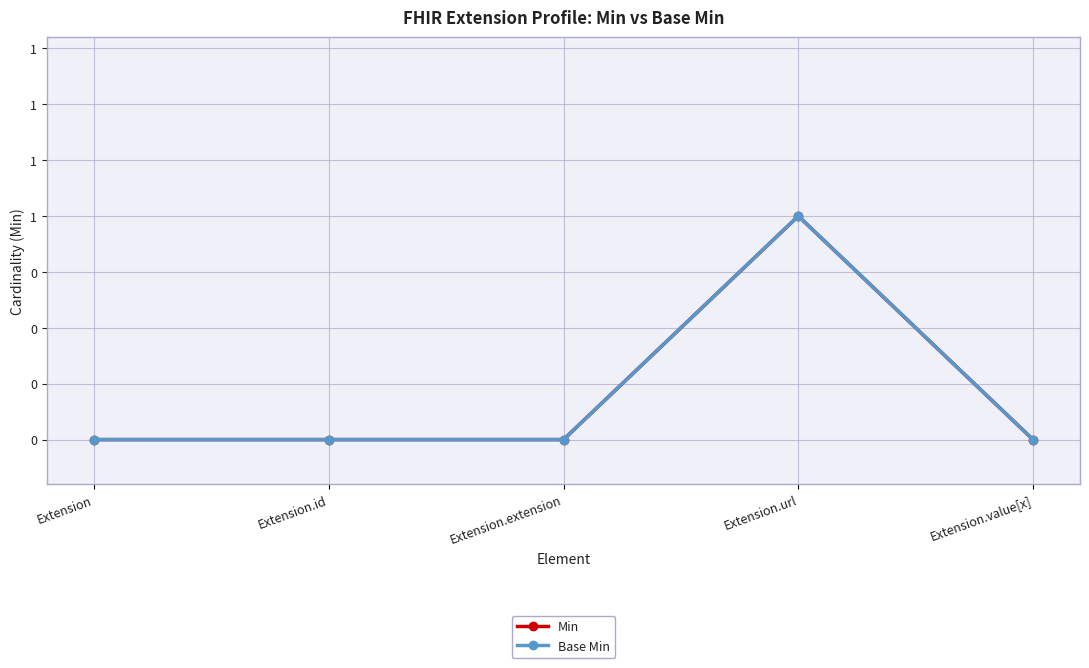

Does the chart have visible grid lines?

Yes